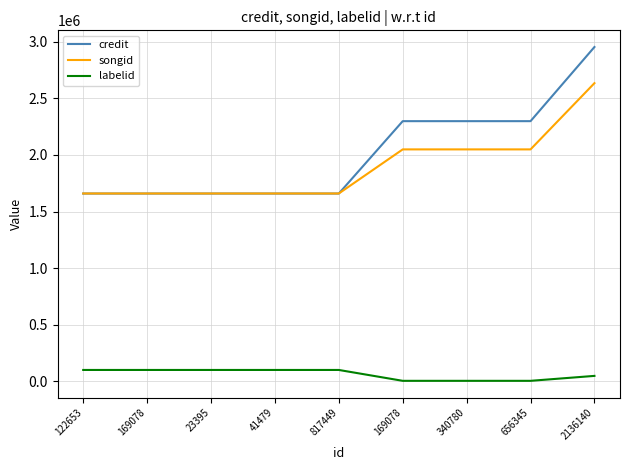

How many lines are shown in the chart?

3